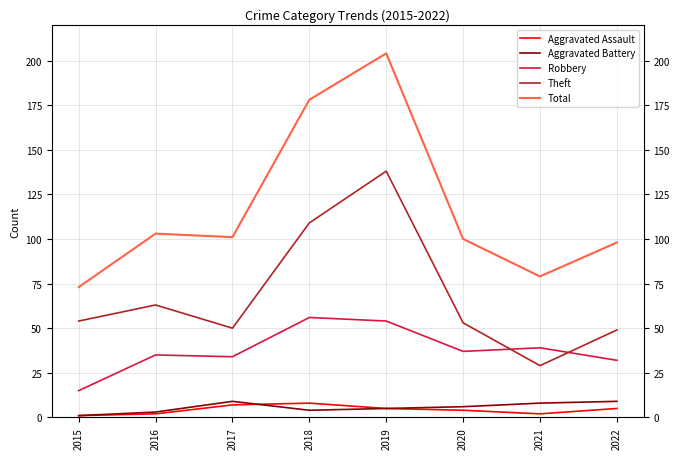

Reading right to left, list all the values displayed in this chart.

Aggravated Assault: 2022=5	2021=2	2020=4	2019=5	2018=8	2017=7	2016=2	2015=1
Aggravated Battery: 2022=9	2021=8	2020=6	2019=5	2018=4	2017=9	2016=3	2015=1
Robbery: 2022=32	2021=39	2020=37	2019=54	2018=56	2017=34	2016=35	2015=15
Theft: 2022=49	2021=29	2020=53	2019=138	2018=109	2017=50	2016=63	2015=54
Total: 2022=98	2021=79	2020=100	2019=204	2018=178	2017=101	2016=103	2015=73